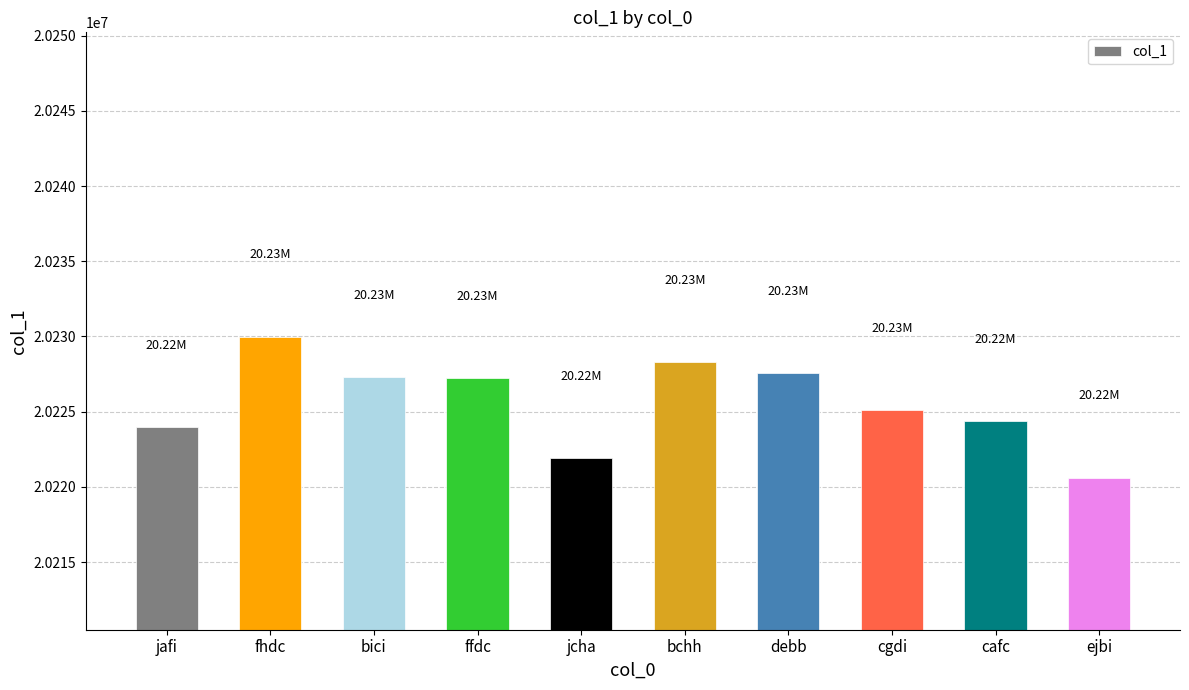

What is the ratio of the value at bici to the value at debb?

1.0